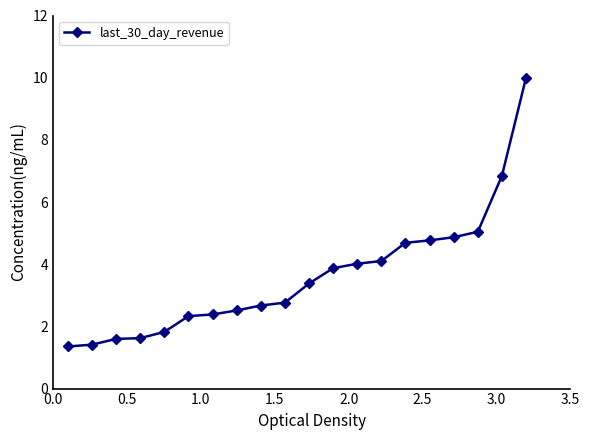

What is the smallest value displayed?

1.4